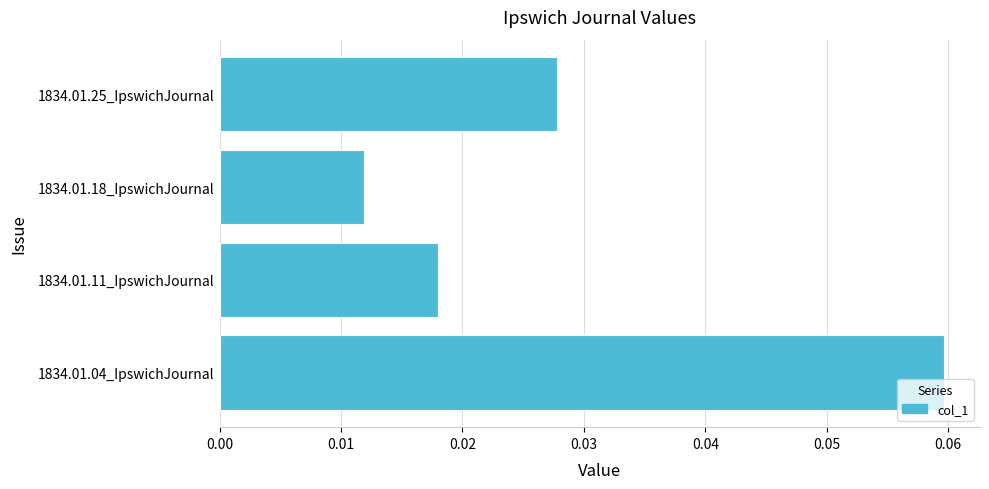

Which category has the lowest value across all series?

1834.01.18_IpswichJournal